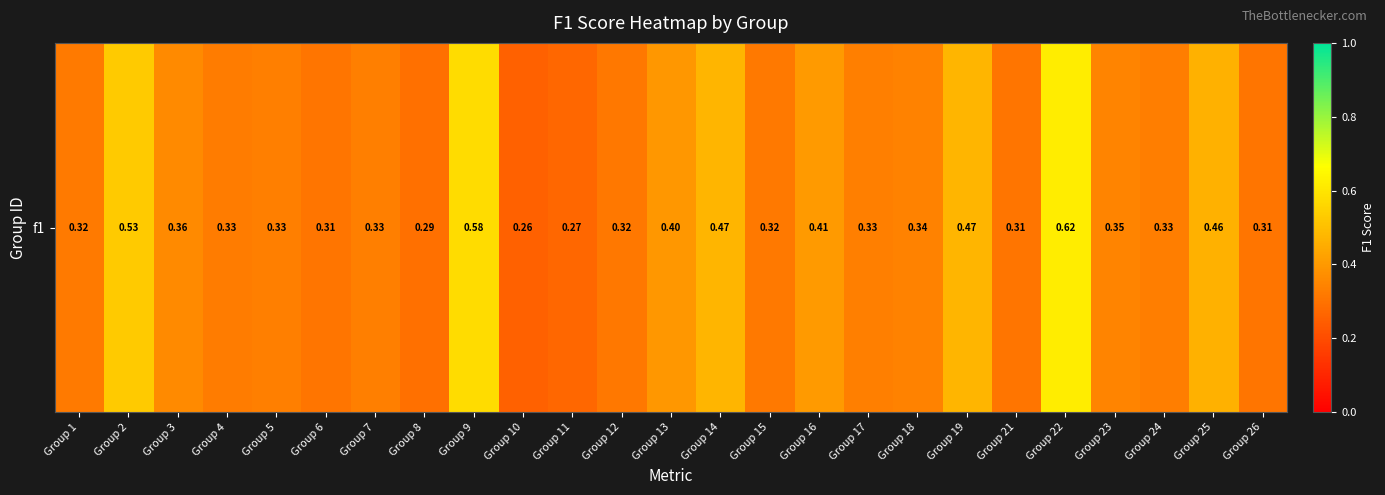

The chart shows a value of 0.4 at Group 3. True or false?

True